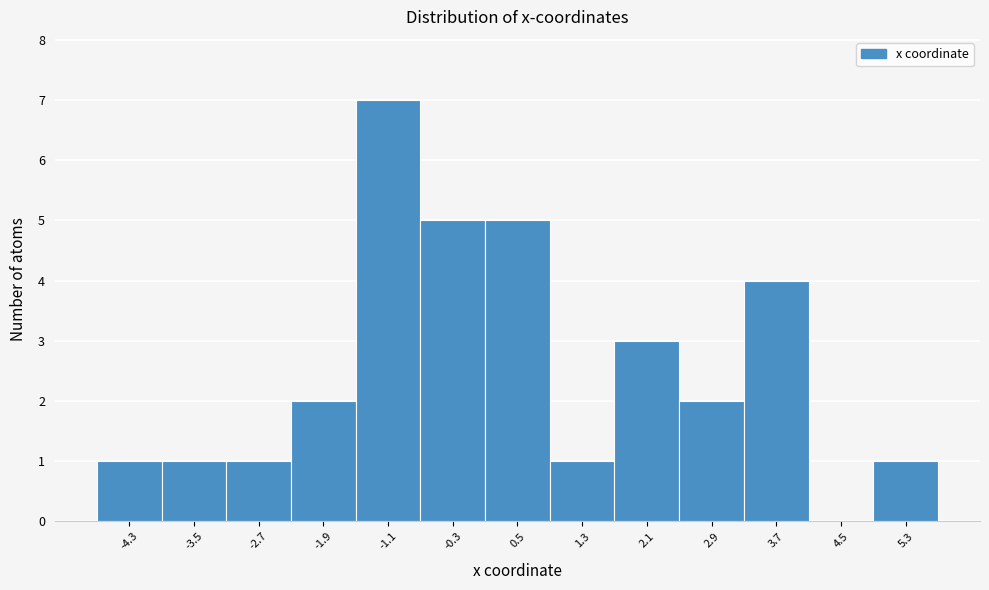

Reading left to right, transcribe this chart: for each bar, give the range it covers on the x-axis and its height. Neither the bar edges nor the heights are printed on the chart, so give them approximately, as read against the axes.

-4.8 to -3.9: 1
-3.9 to -3.1: 1
-3.1 to -2.3: 1
-2.3 to -1.5: 2
-1.5 to -0.7: 7
-0.7 to 0.1: 5
0.1 to 0.9: 5
0.9 to 1.7: 1
1.7 to 2.5: 3
2.5 to 3.3: 2
3.3 to 4.1: 4
4.1 to 4.9: 0
4.9 to 5.7: 1